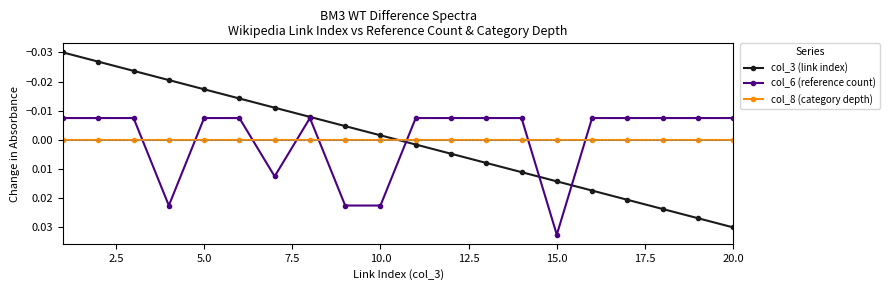

How many intersections are there between col_8 (category depth) and col_3 (link index)?

1